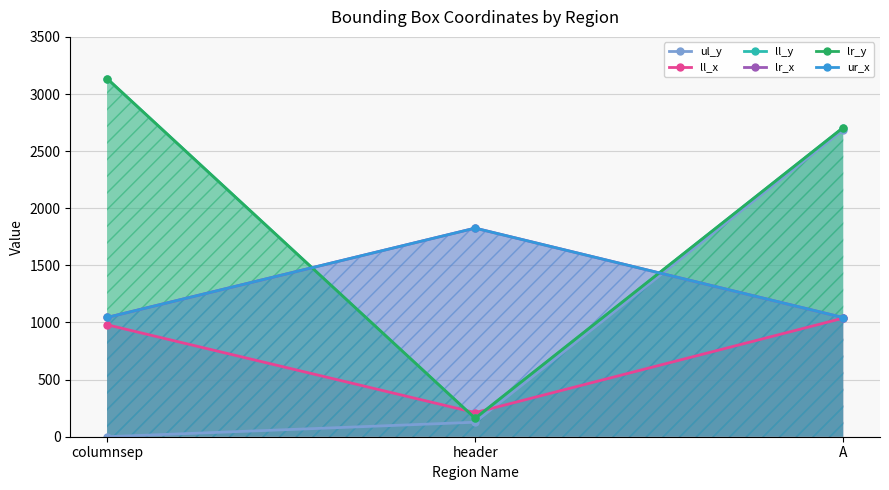

Count the lr_y values in the range 161 to 3135.

3